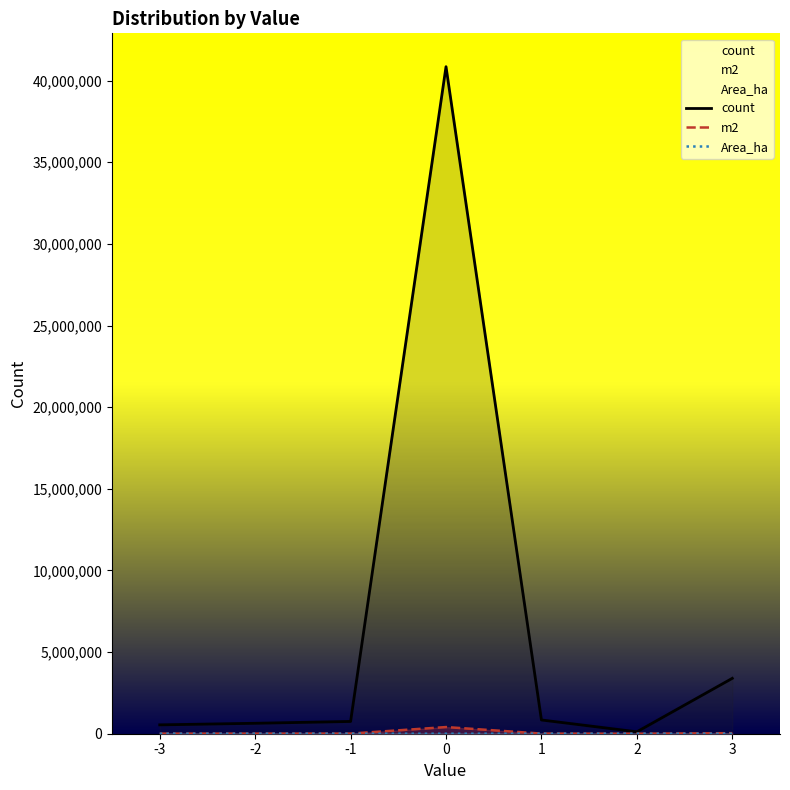

Where does the m2 series first go above 7510?

-1